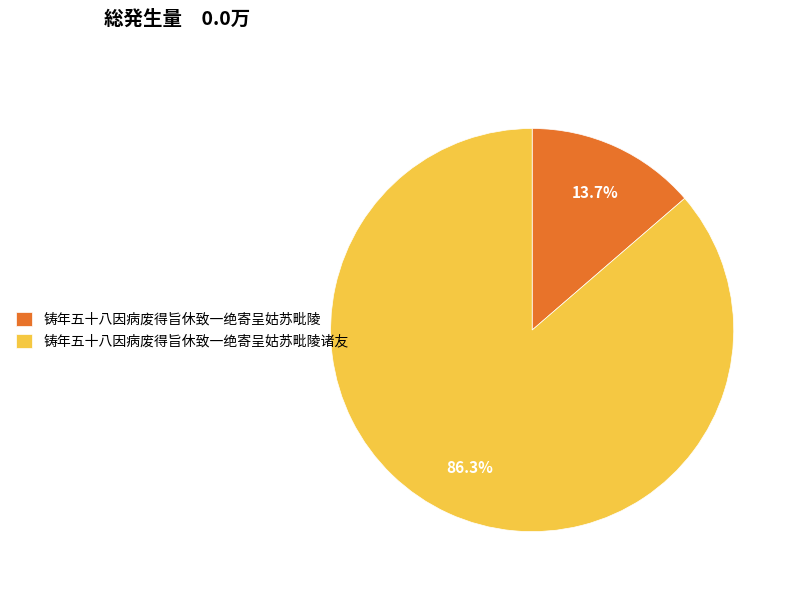

Is 铸年五十八因病废得旨休致一绝寄呈姑苏毗陵 the majority of the pie?

No